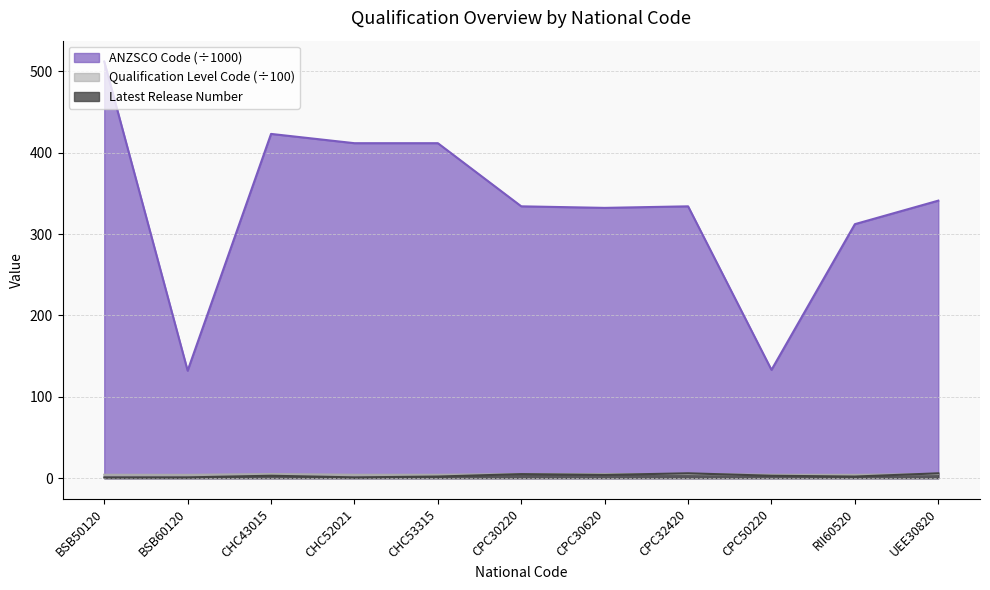

Between BSB60120 and RII60520, which series saw the biggest shift?

ANZSCO Code (÷1000)